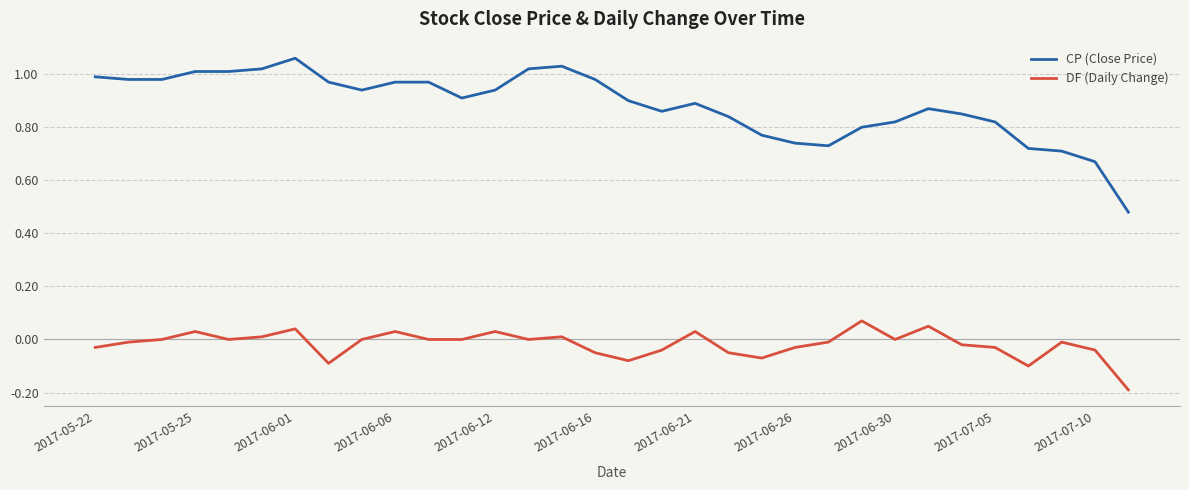

True or false: DF (Daily Change) and CP (Close Price) intersect in this chart.

False